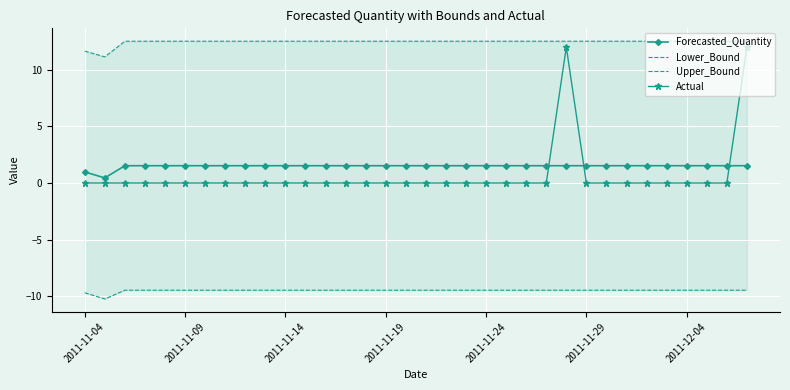

True or false: Forecasted_Quantity and Actual cross at least once.

True